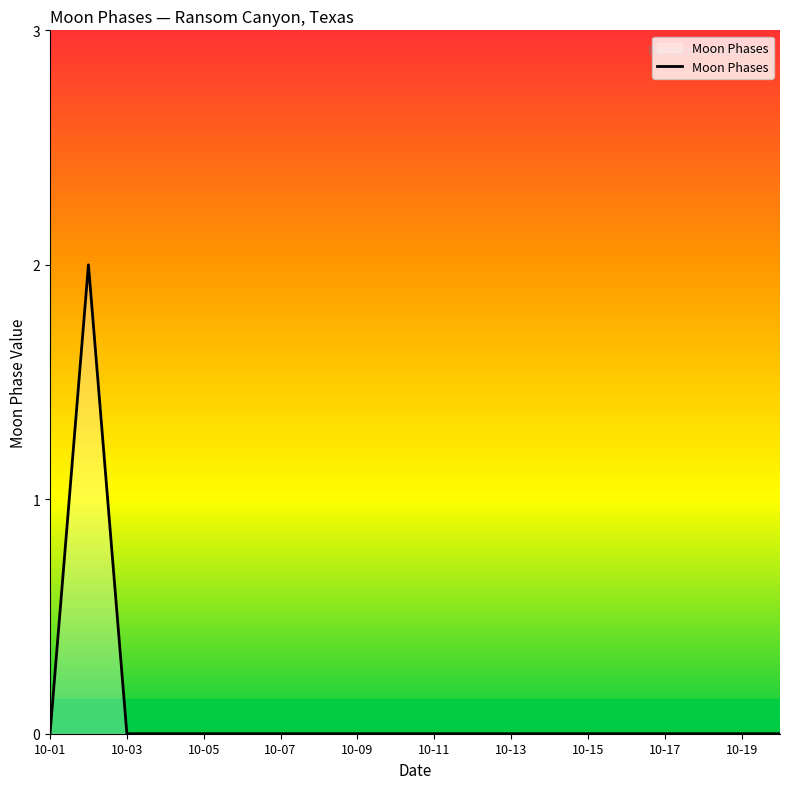

What is the difference between the maximum and second lowest values?

2